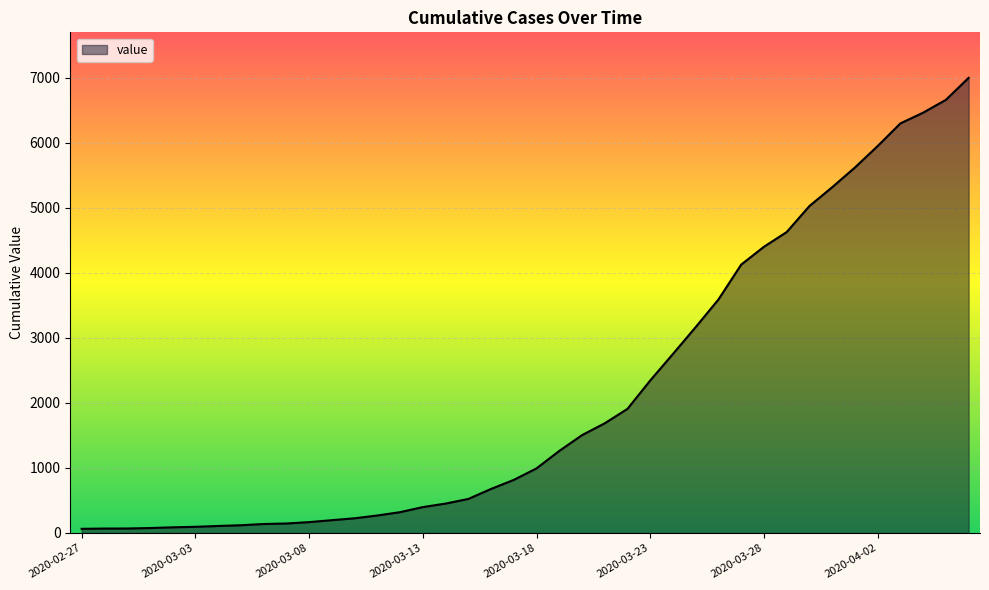

What is the maximum value shown in the chart?

6995